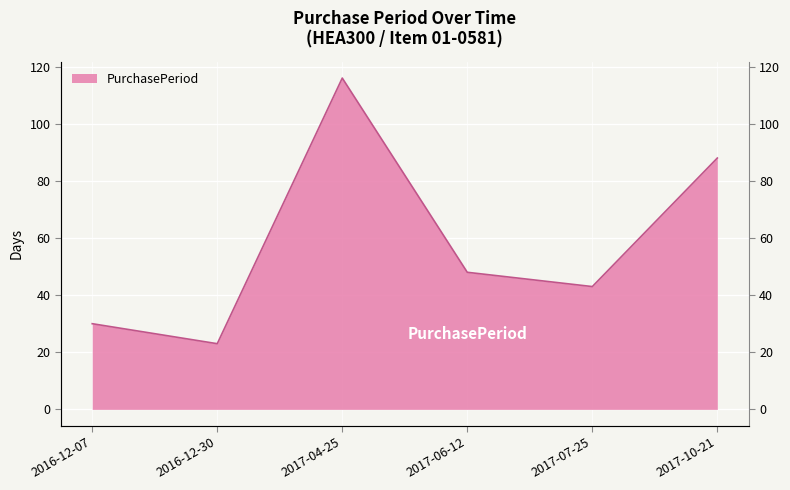

Where is the data nearest to the value 69?

2017-10-21